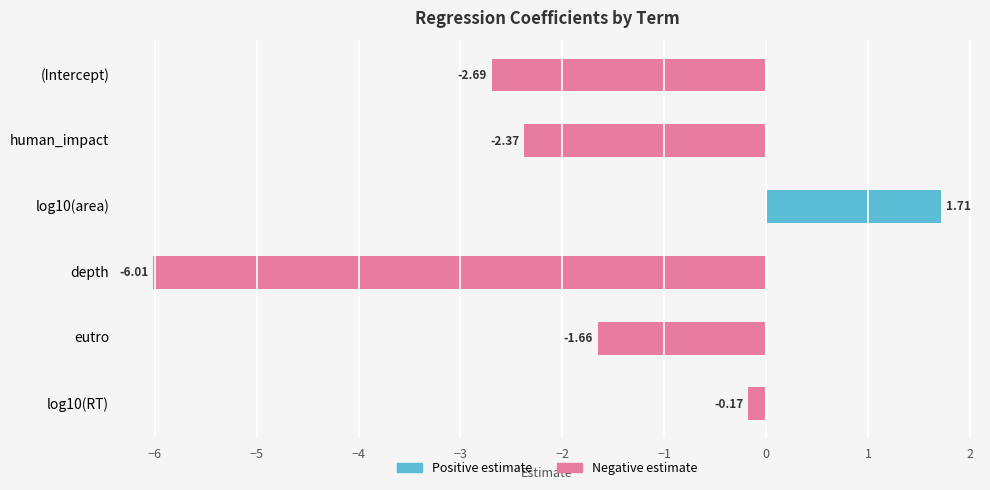

What is the difference between the Negative estimate values at human_impact and log10(area)?

2.4